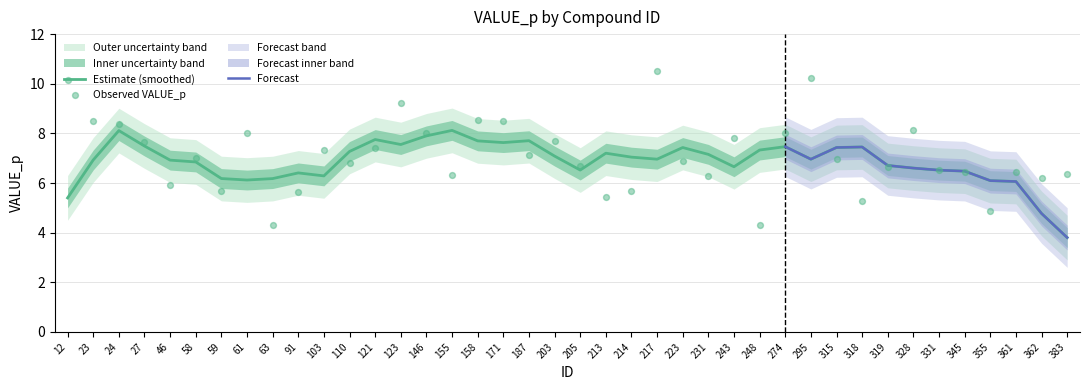

Between 146 and 362, which is larger?

146